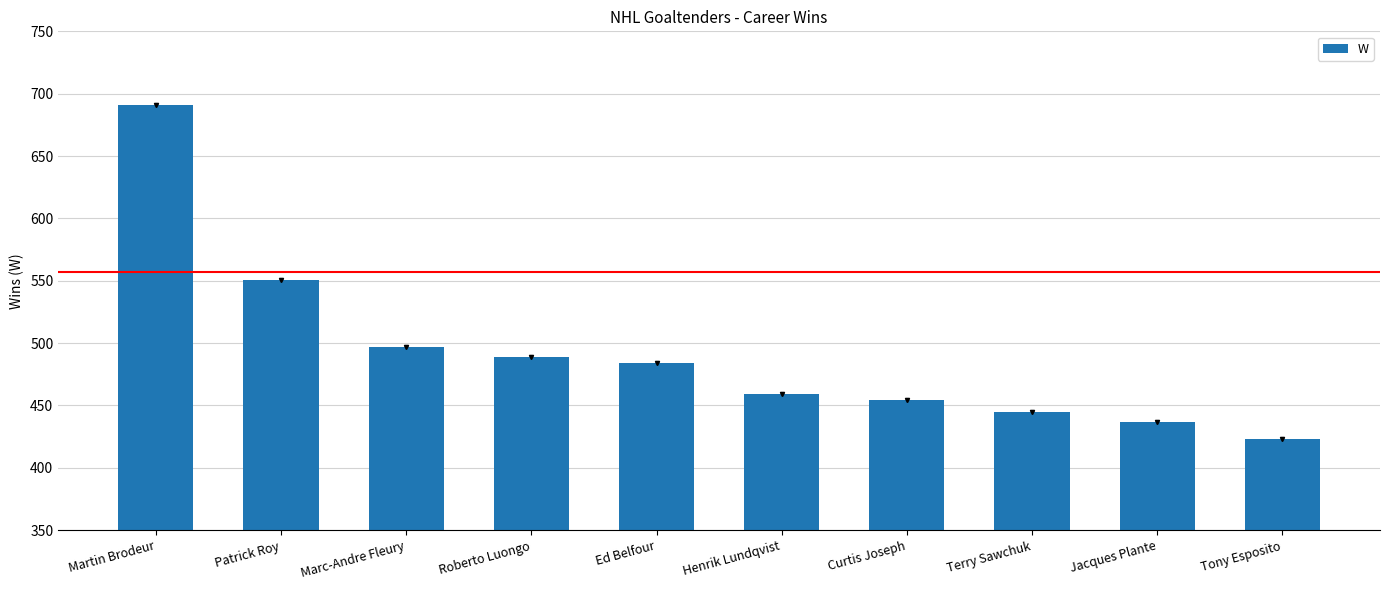

At which label is the value closest to 557?

Patrick Roy